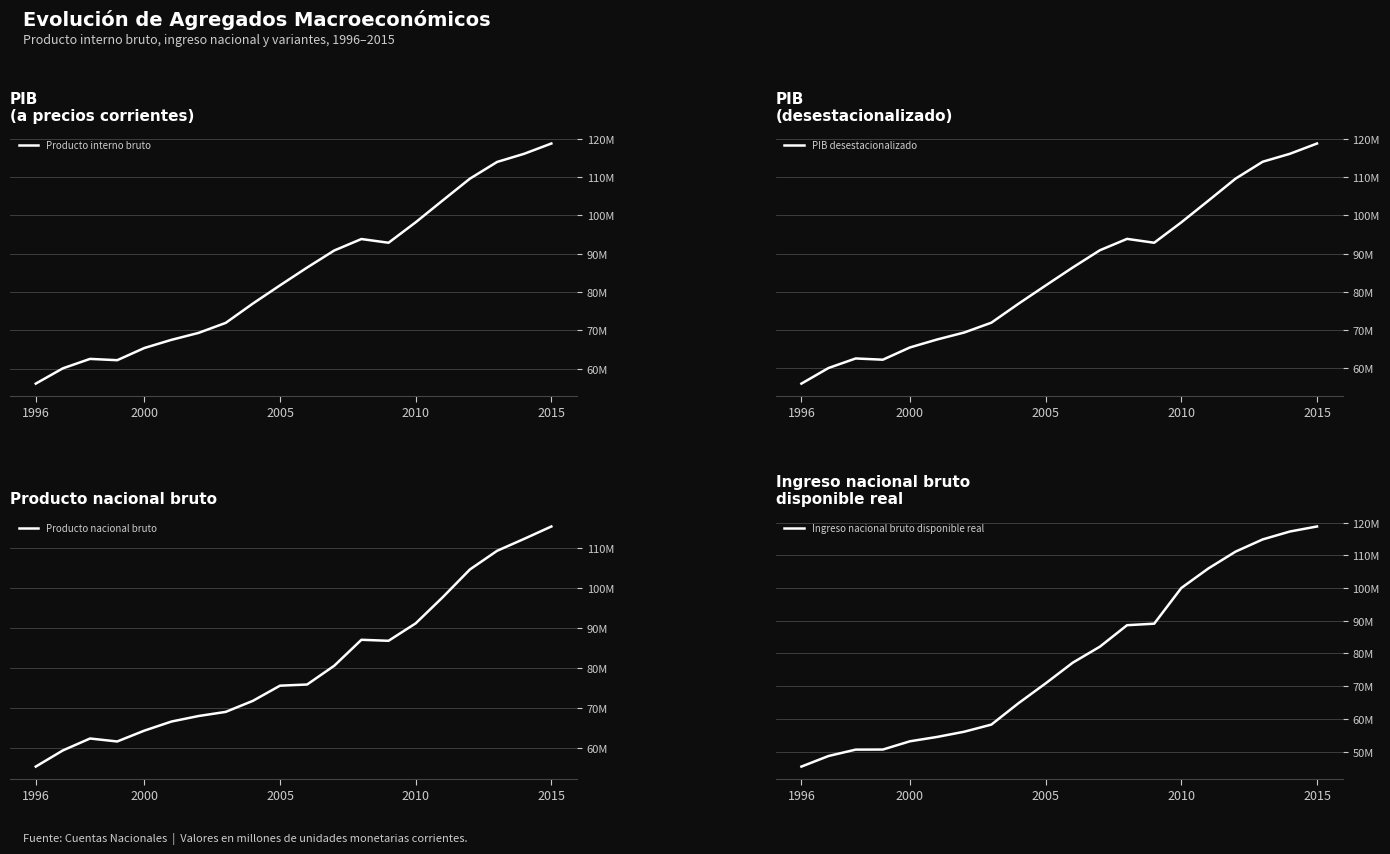

Between which two adjacent categories do Ingreso nacional bruto disponible real and Producto nacional bruto first intersect?

9 and 10